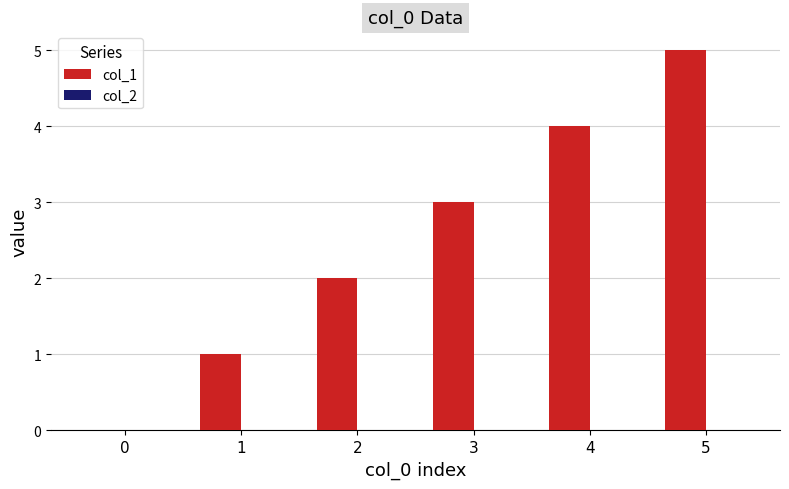

What is the change in value from 1 to 4?

+3